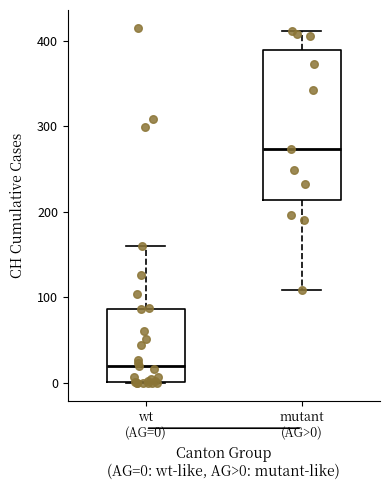

Reading left to right, read every box against the y-axis: the position of its median line, the range the box covers, and the ends of its whiskers. The values are not printed on the chart, so give them approximately, as read against the axis.

wt (AG=0): median 20, box 0 to 90, whiskers 0 to 160
mutant (AG>0): median 270, box 210 to 390, whiskers 110 to 410